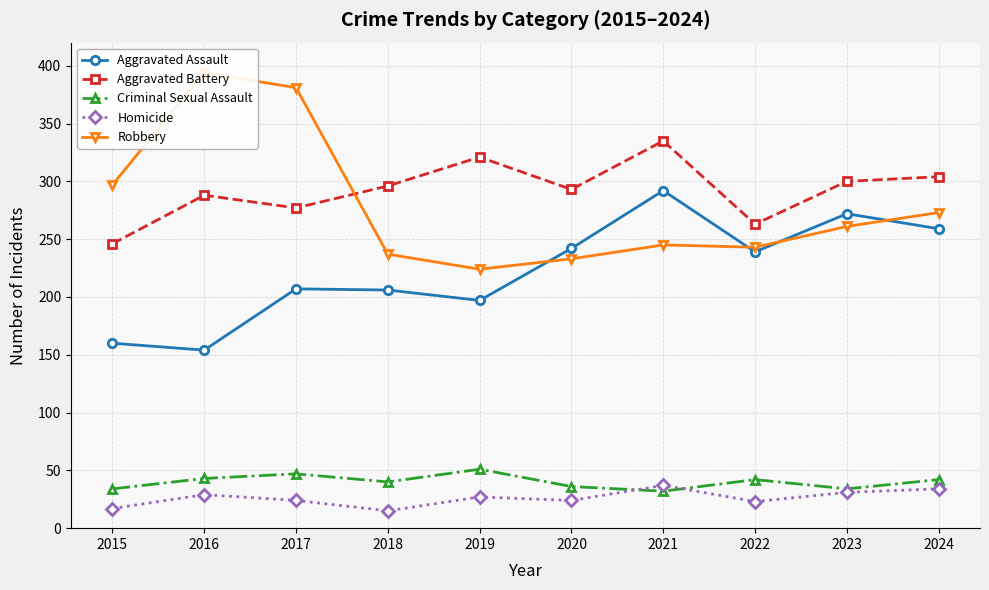

Where is the first local maximum for Robbery?

2016